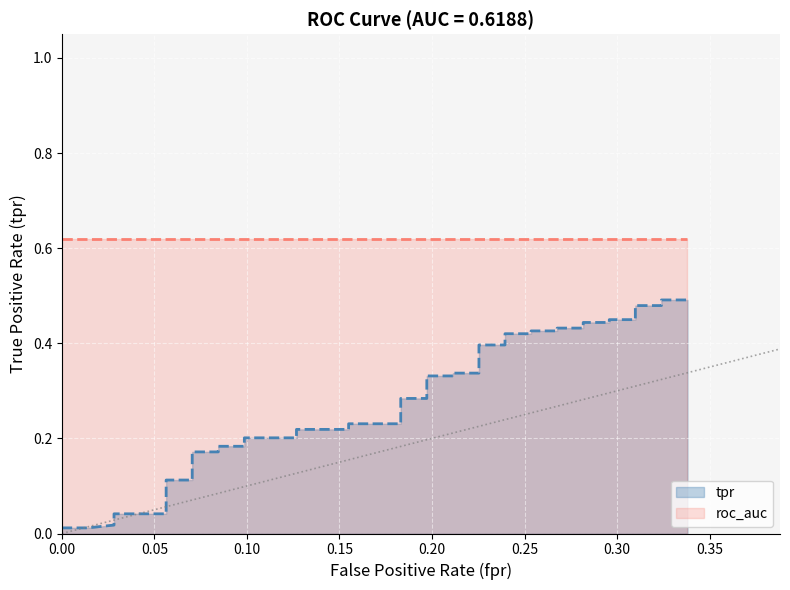

What is the change in value from 0.07042253521126761 to 0.1971830985915493?

+0.2